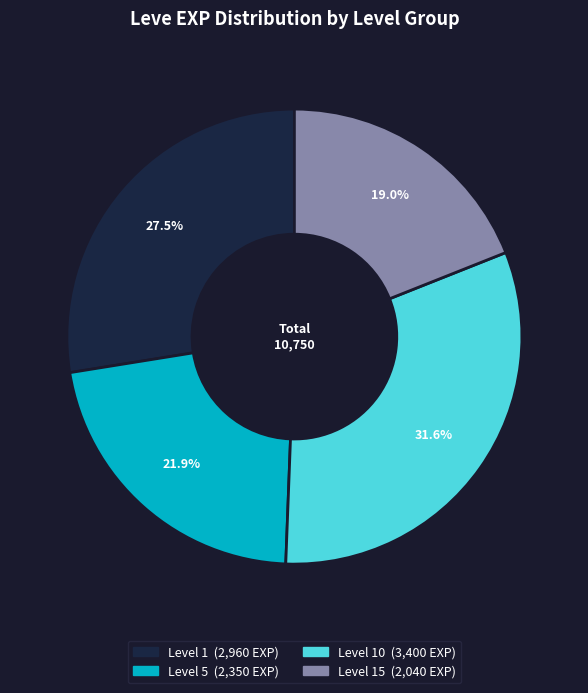

To the nearest percent, what is the difference between the largest and smallest slice percentages?

13%